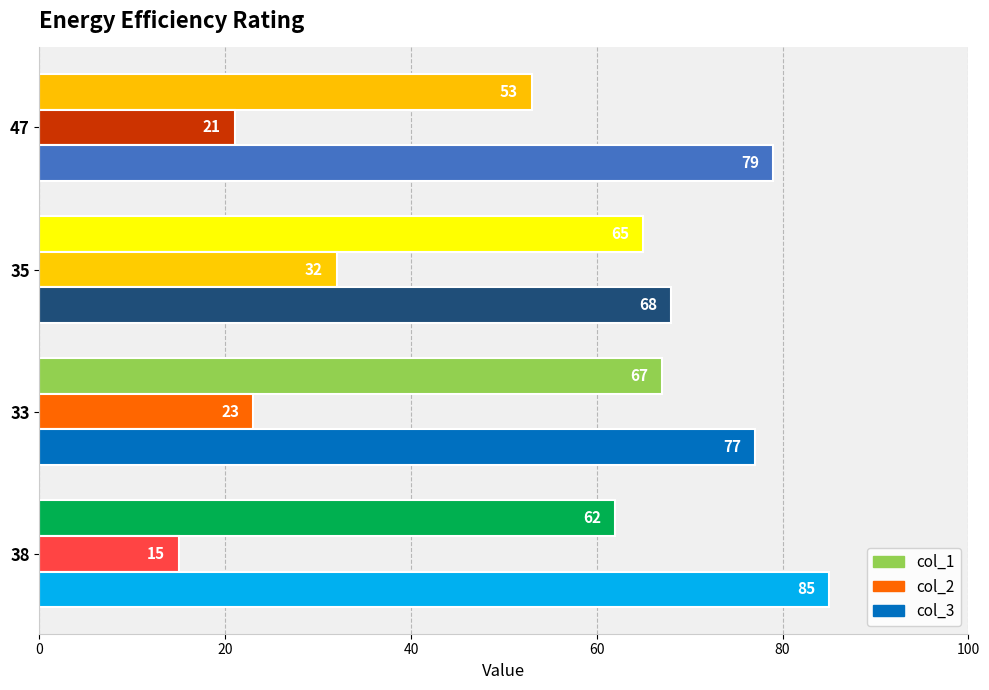

What is the spread (max minus min) of values at 33?

54